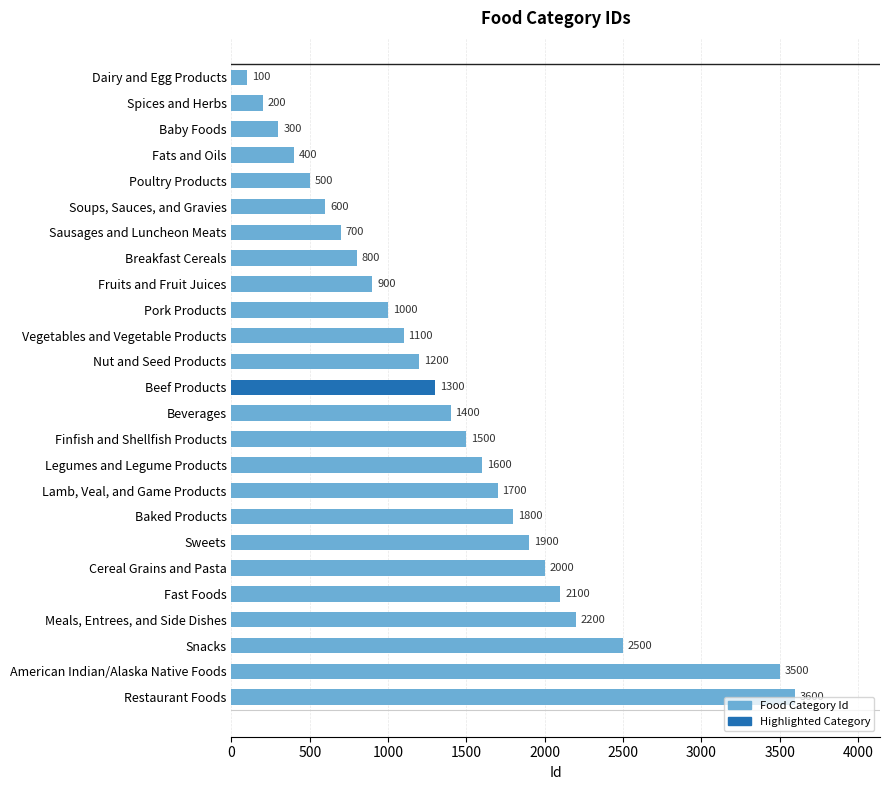

What is the value of the 19th bar from the top?

1900